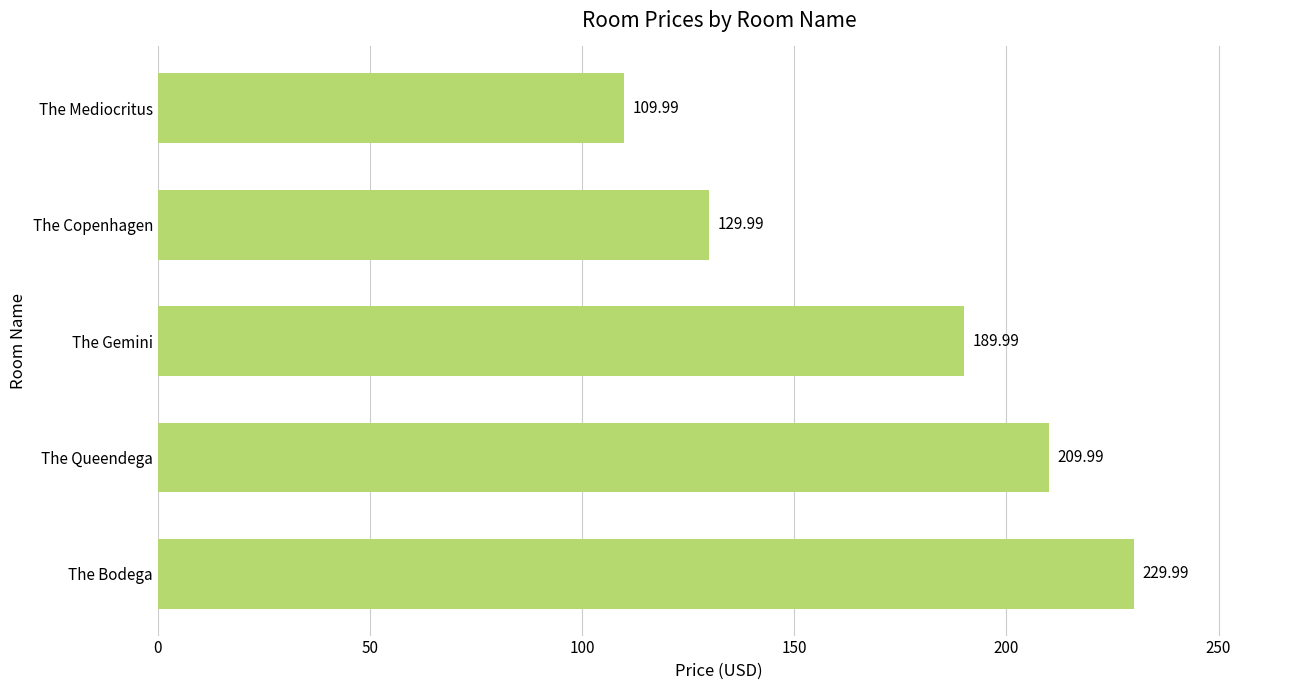

Are the bars horizontal?

Yes